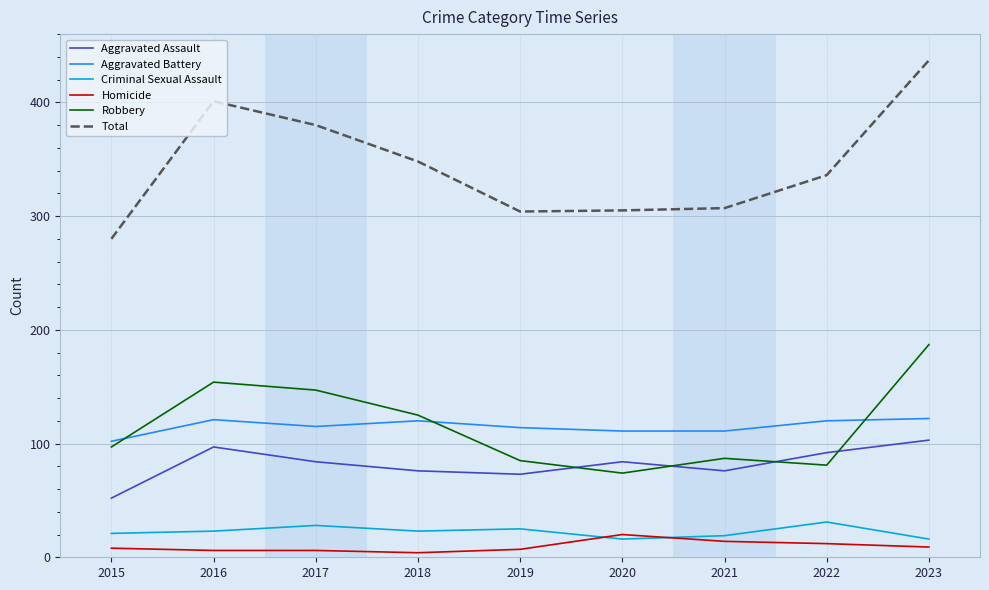

At which category is the sum across all series the highest?

2023